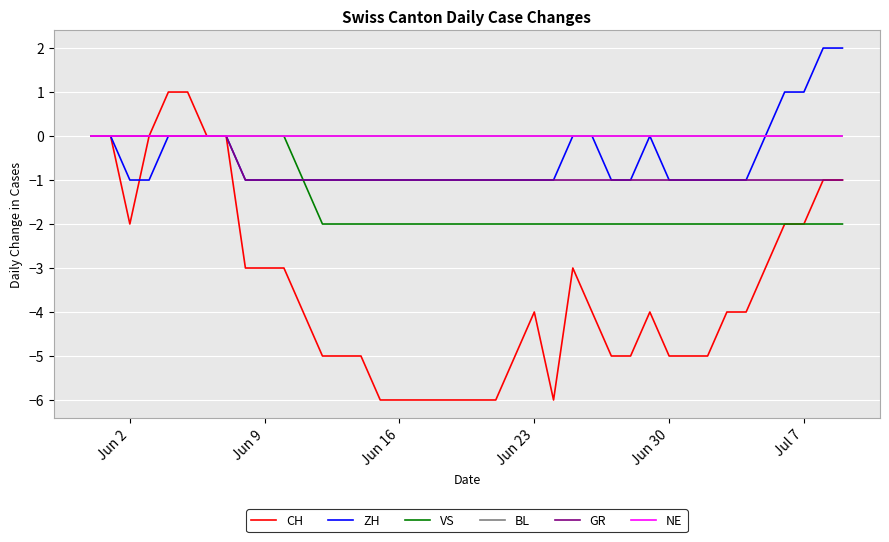

Is this an area chart (filled region under the line)?

No